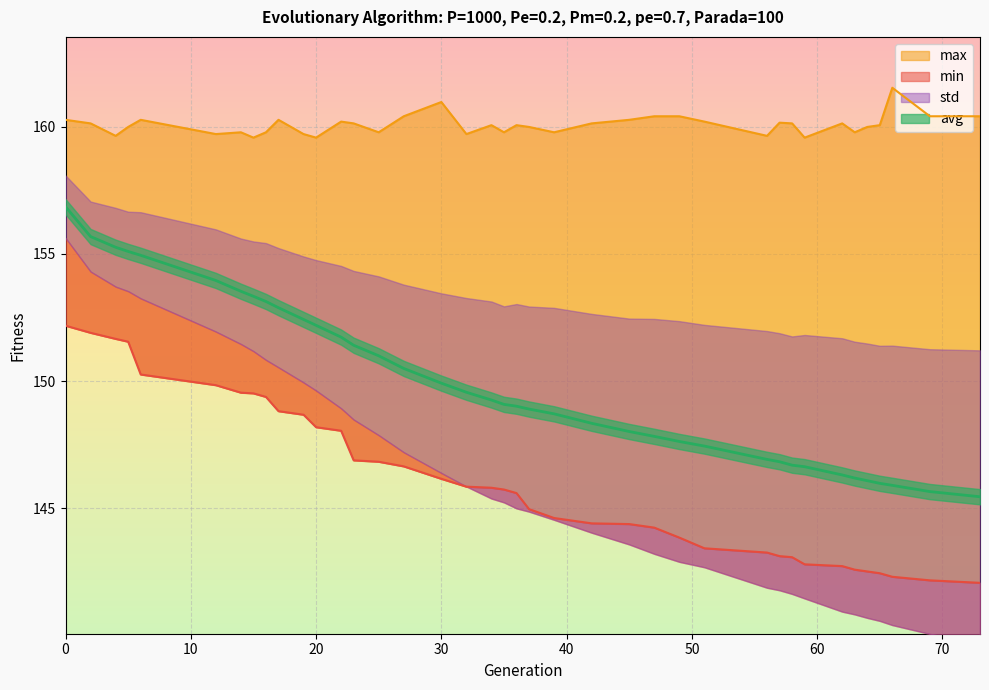

What is the difference between the avg values at 14 and 64?

7.4